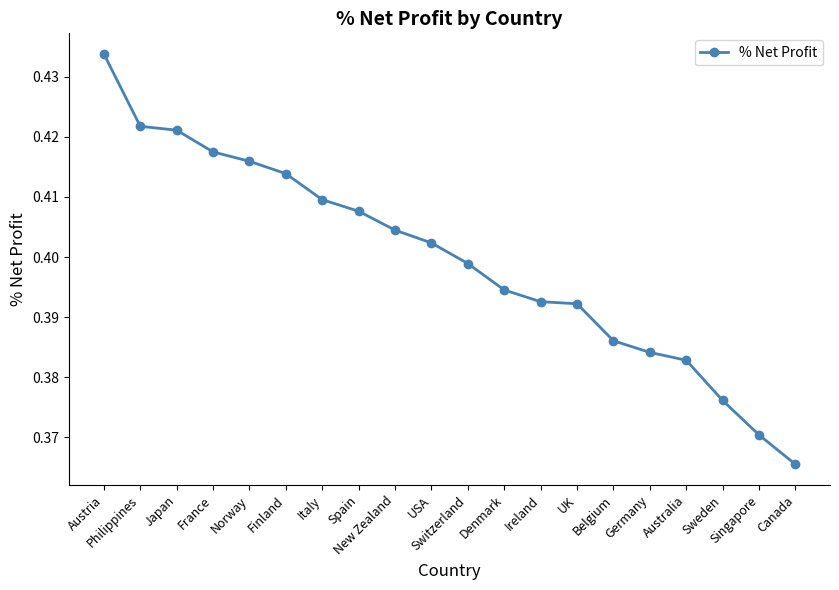

True or false: there are more than 2 points higher than both neighbors.

False